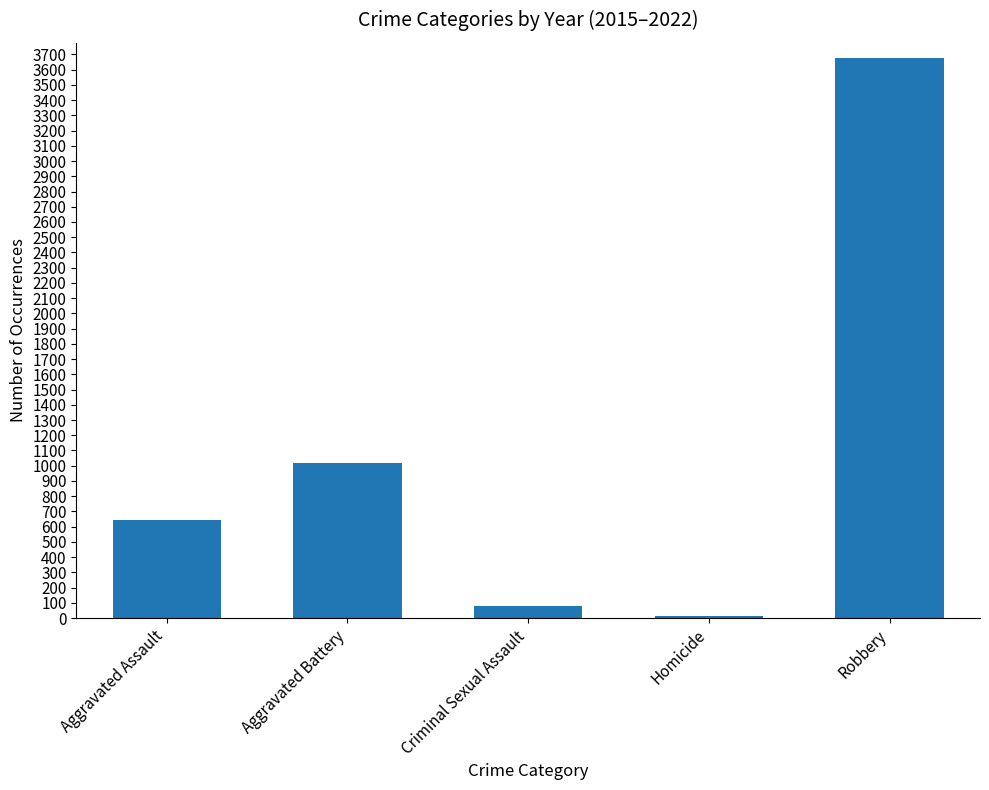

What position from the left is Robbery?

5